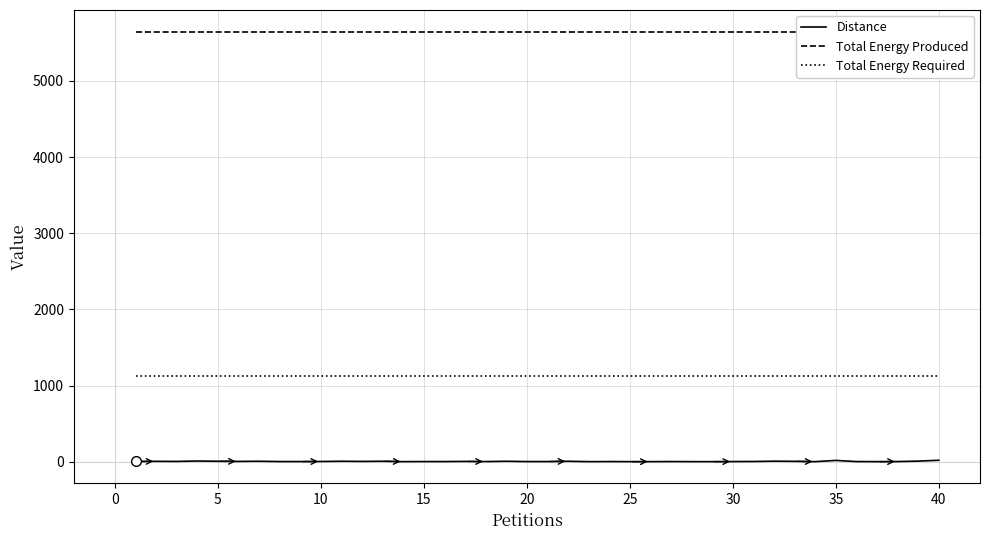

True or false: Distance and Total Energy Required cross at least once.

False